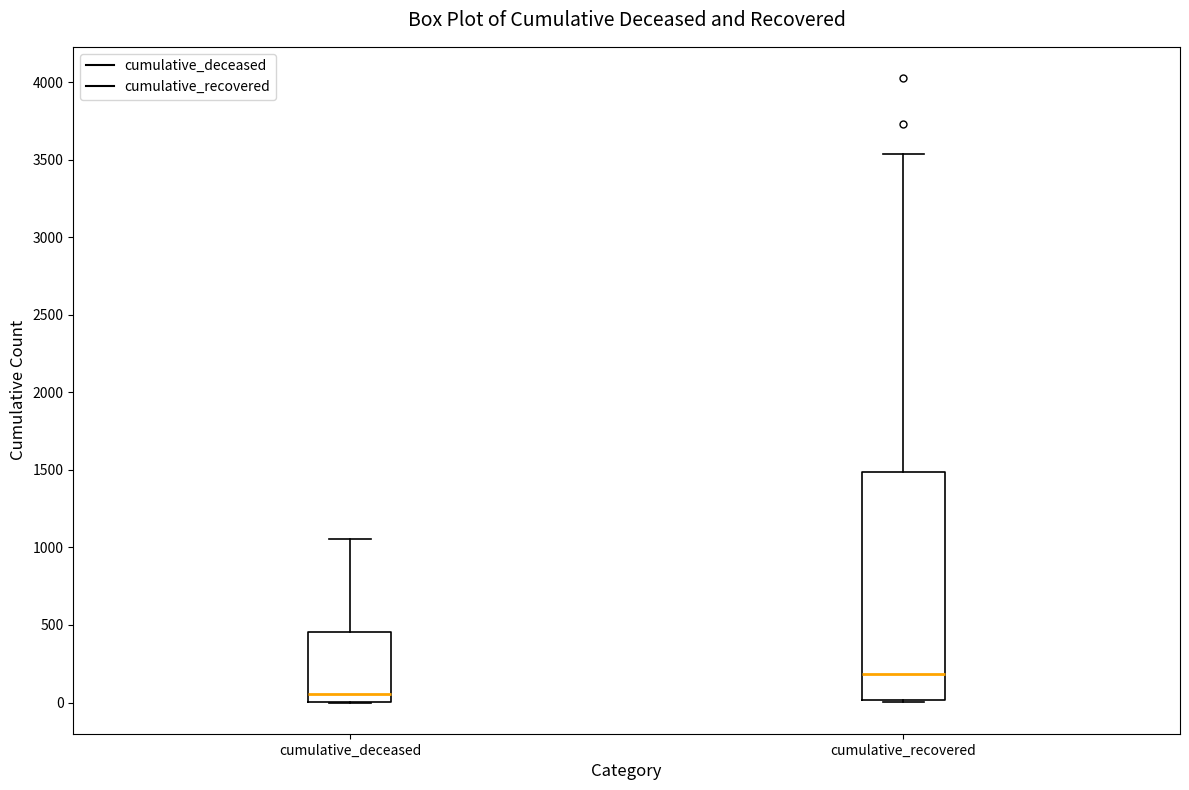

Where is the upper edge of the box for cumulative_deceased on the y-axis? The values are not printed on the chart, so give them approximately, as read against the axis.

450